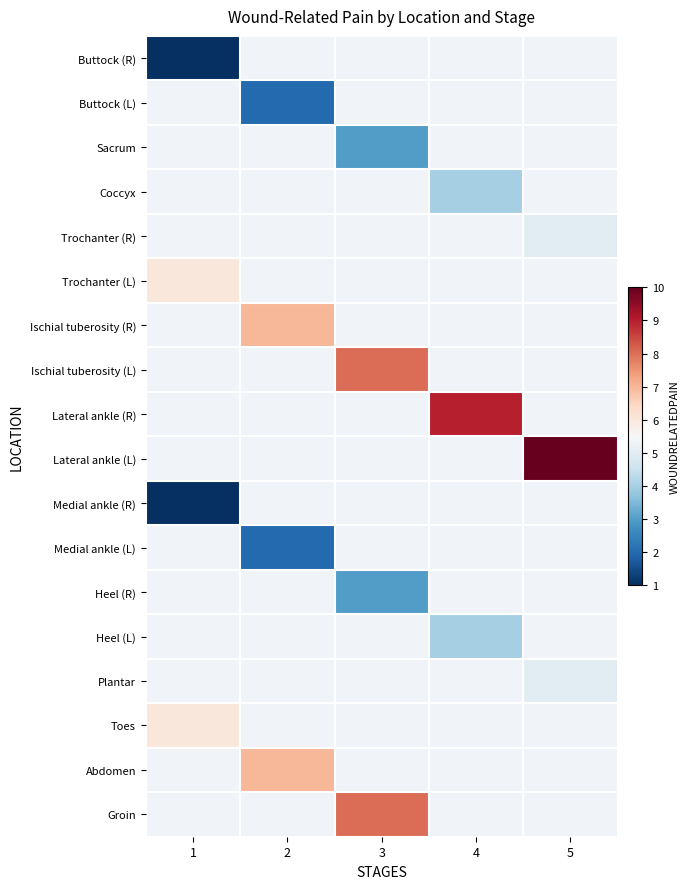

Count the number of categories in the chart.

5